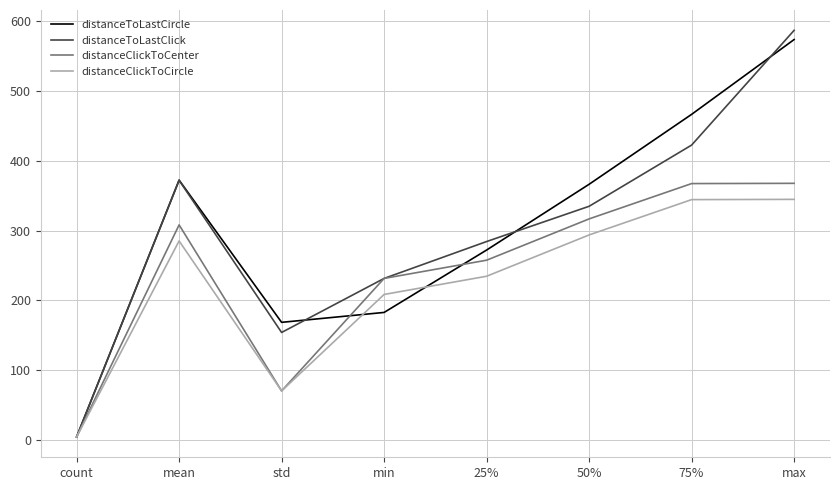

At which label is distanceClickToCircle closest to 174?

min